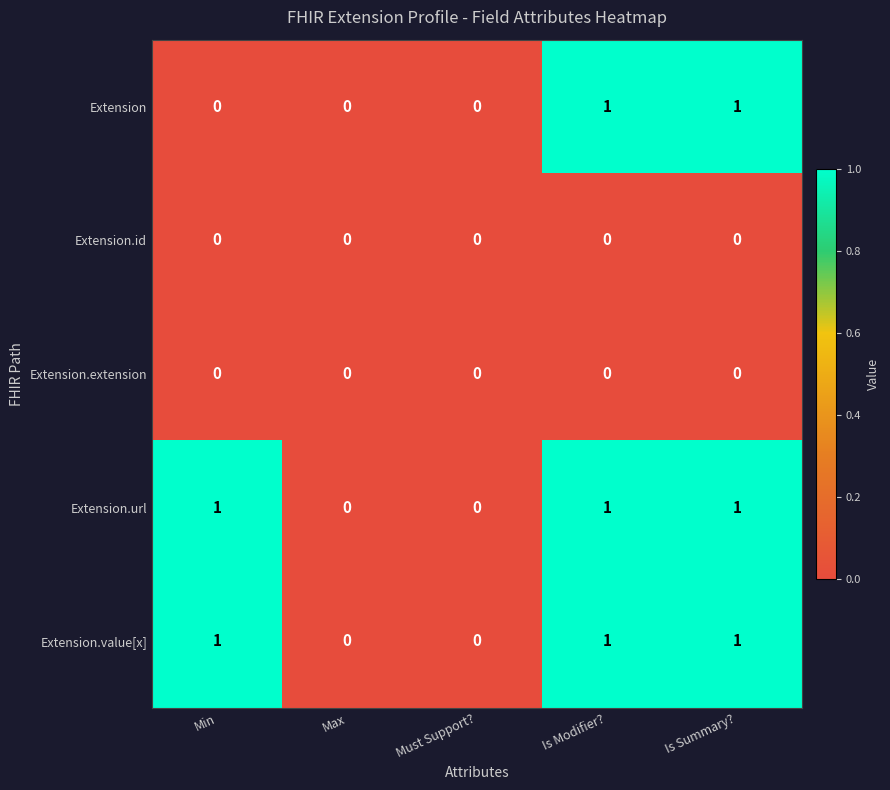

What is the total value across all series at Is Summary??

3